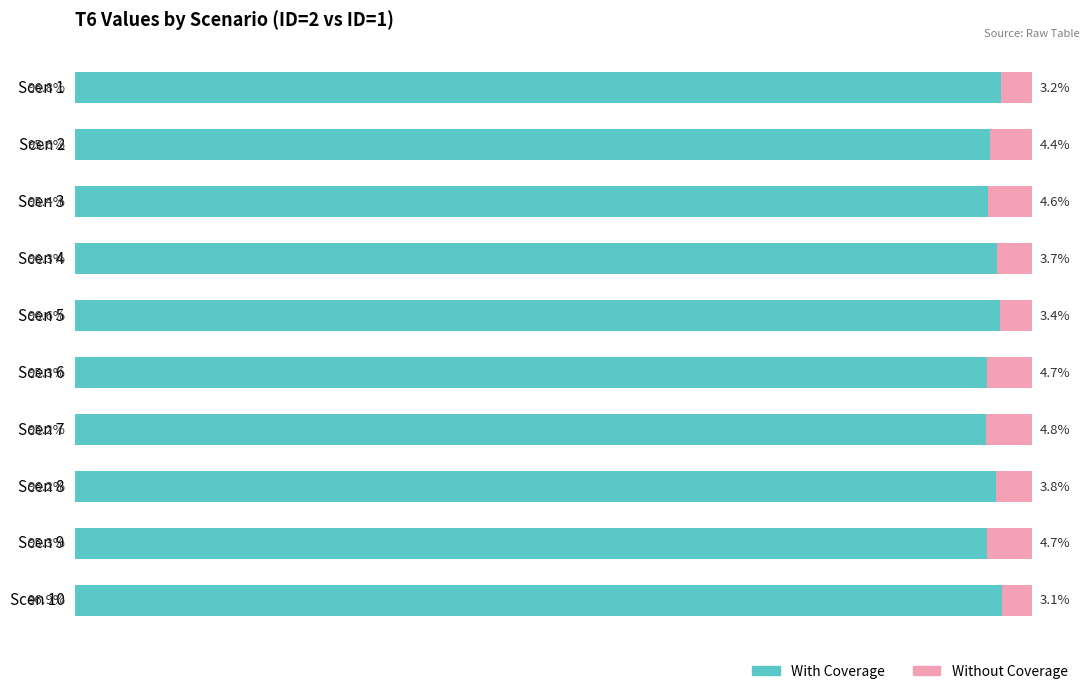

At which label does With Coverage reach its peak?

Scen 10